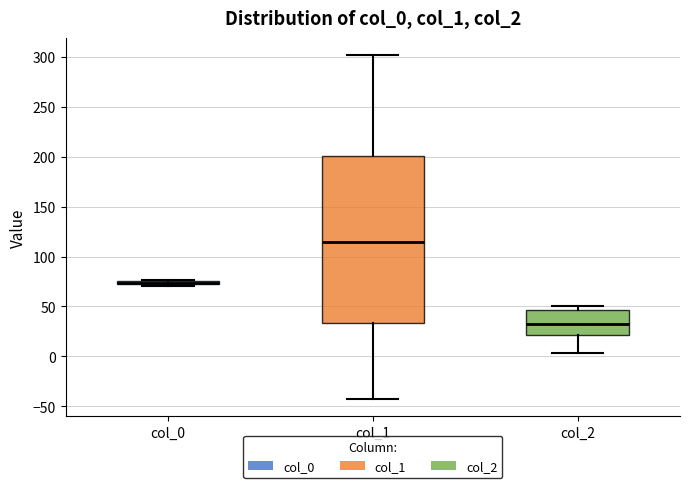

Where is the lower edge of the box for col_1 on the y-axis? The values are not printed on the chart, so give them approximately, as read against the axis.

35